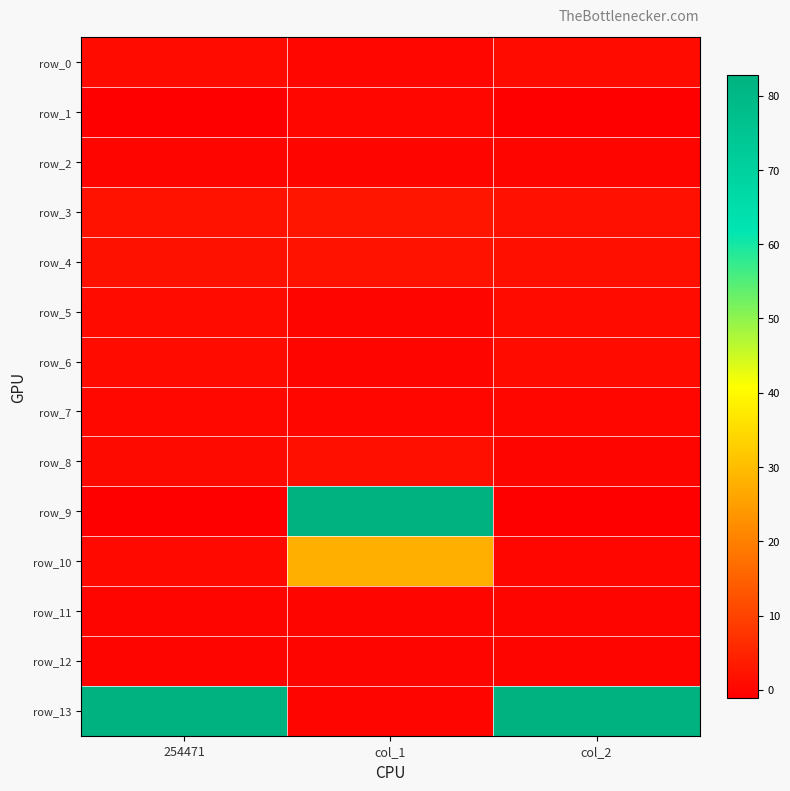

At which label does row_0 reach its minimum?

col_1